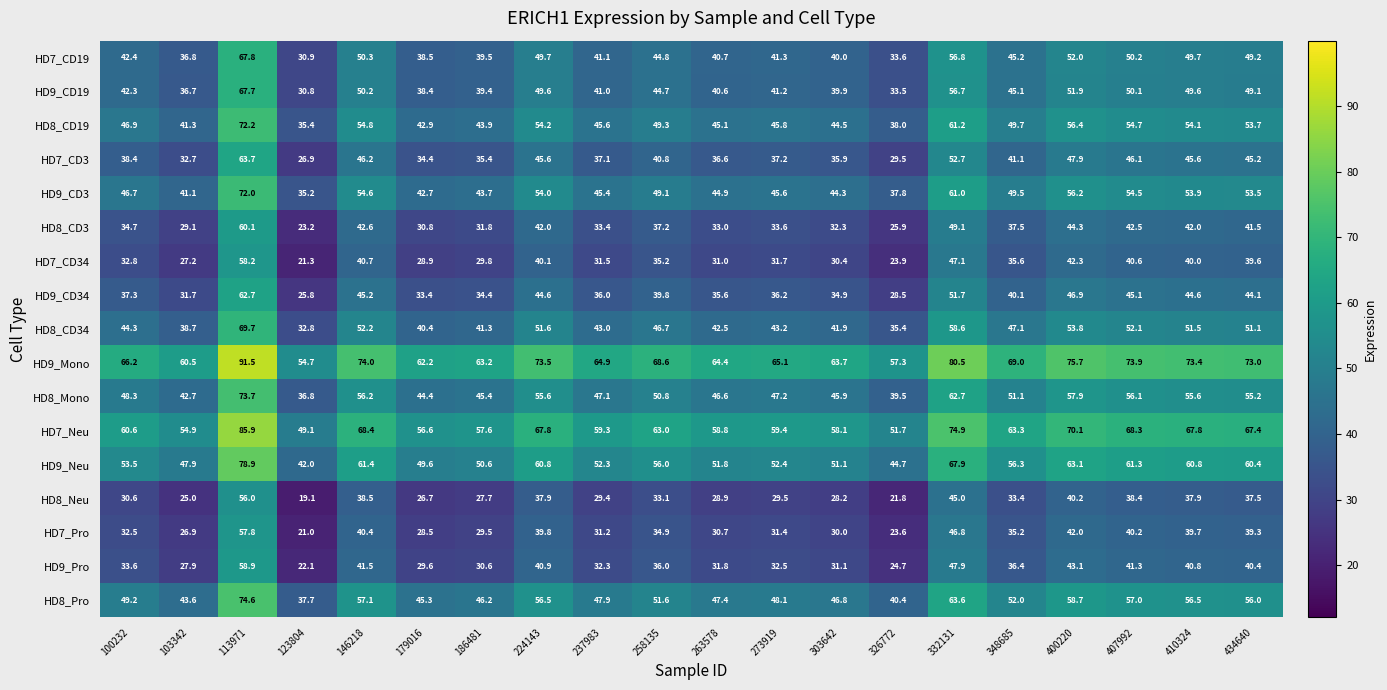

What is the difference between the maximum and second lowest values in the HD8_CD3 series?

34.2